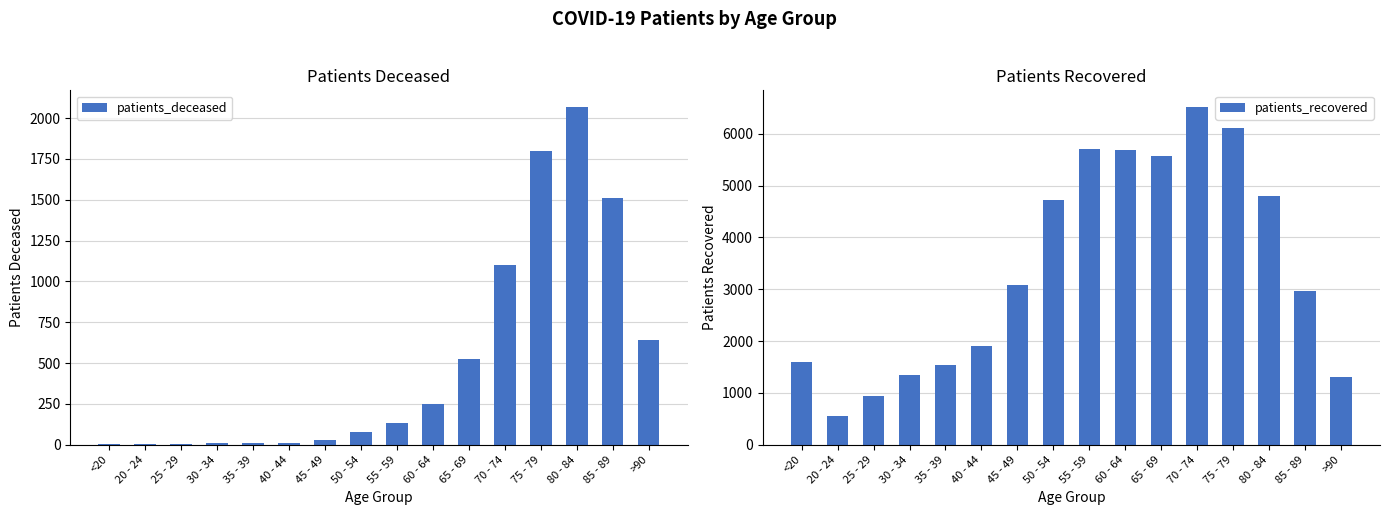

What position from the right is 30 - 34?

13